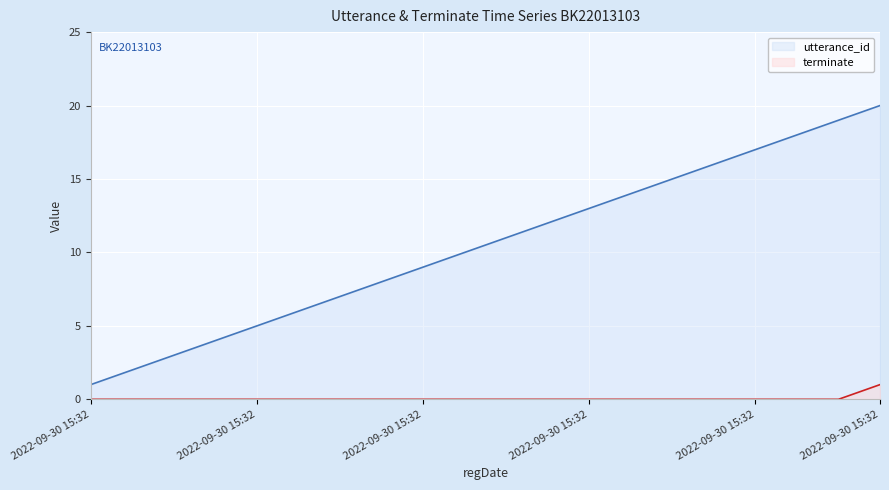

What is the sum of all terminate values?

1